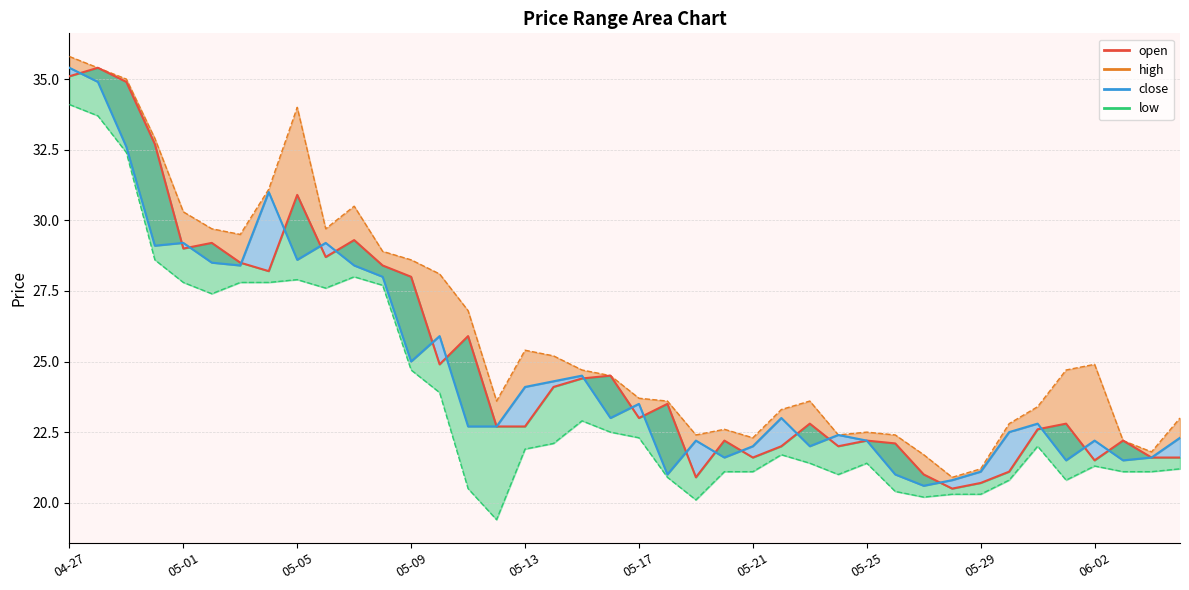

What is the sum of all values?

1005.4